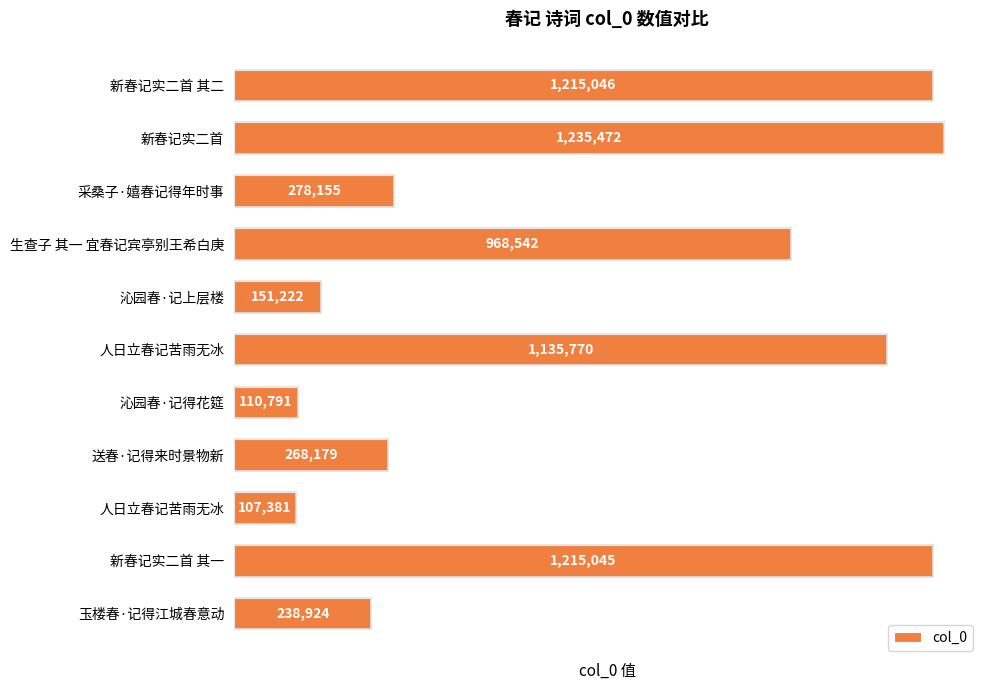

What is the difference between the maximum and second lowest values?

1124681